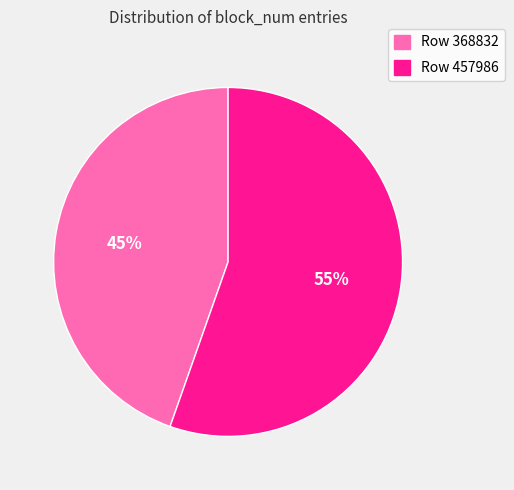

Do Row 368832 and Row 457986 together represent more than half of the pie?

Yes